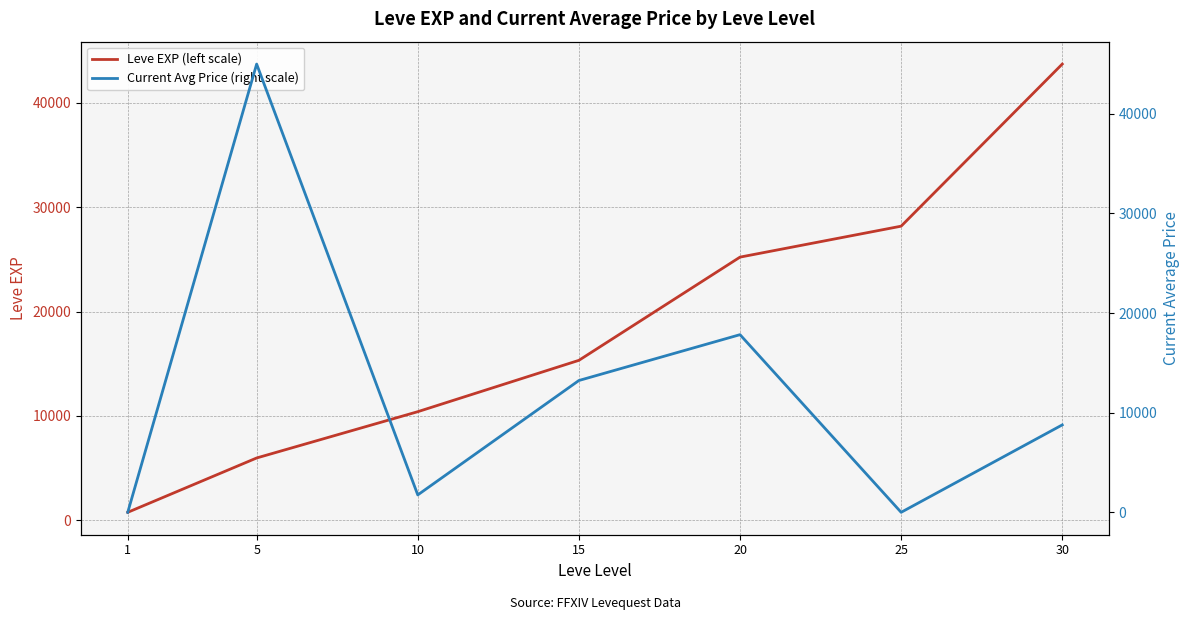

At which category is the sum across all series the highest?

30